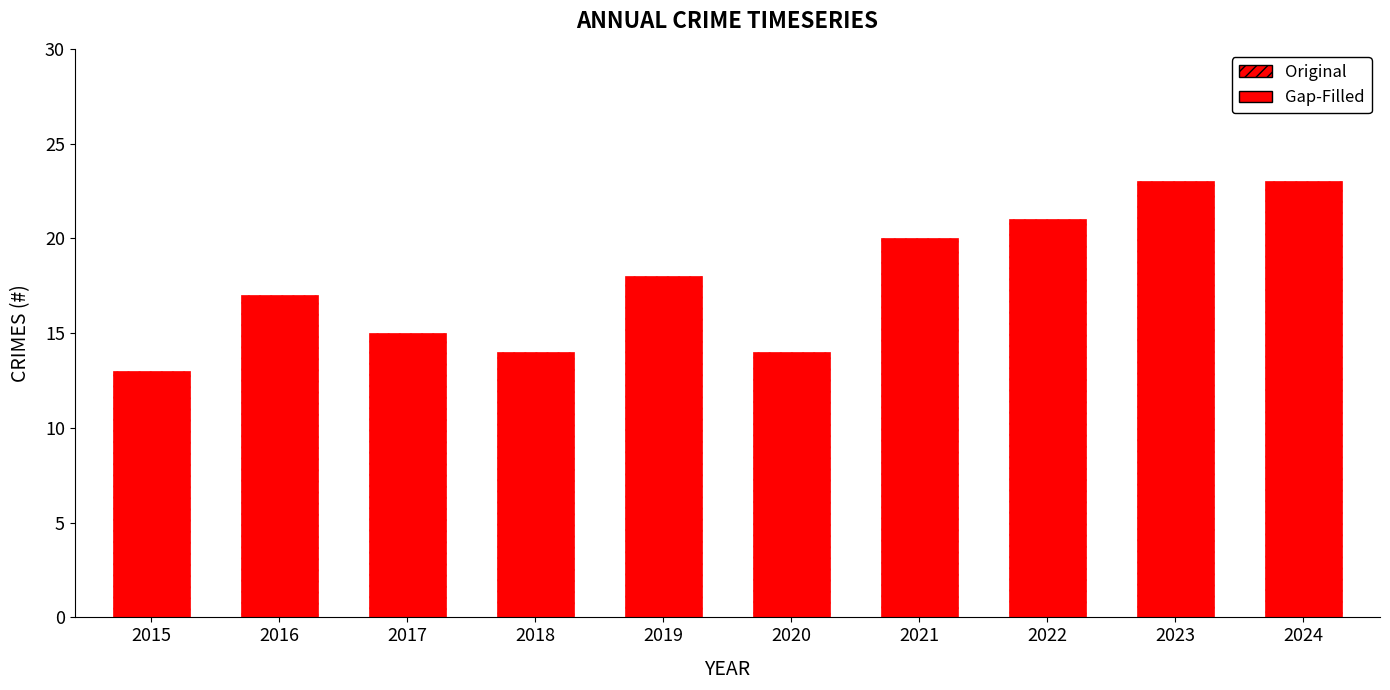

At which category does the chart reach its minimum across all series?

2015